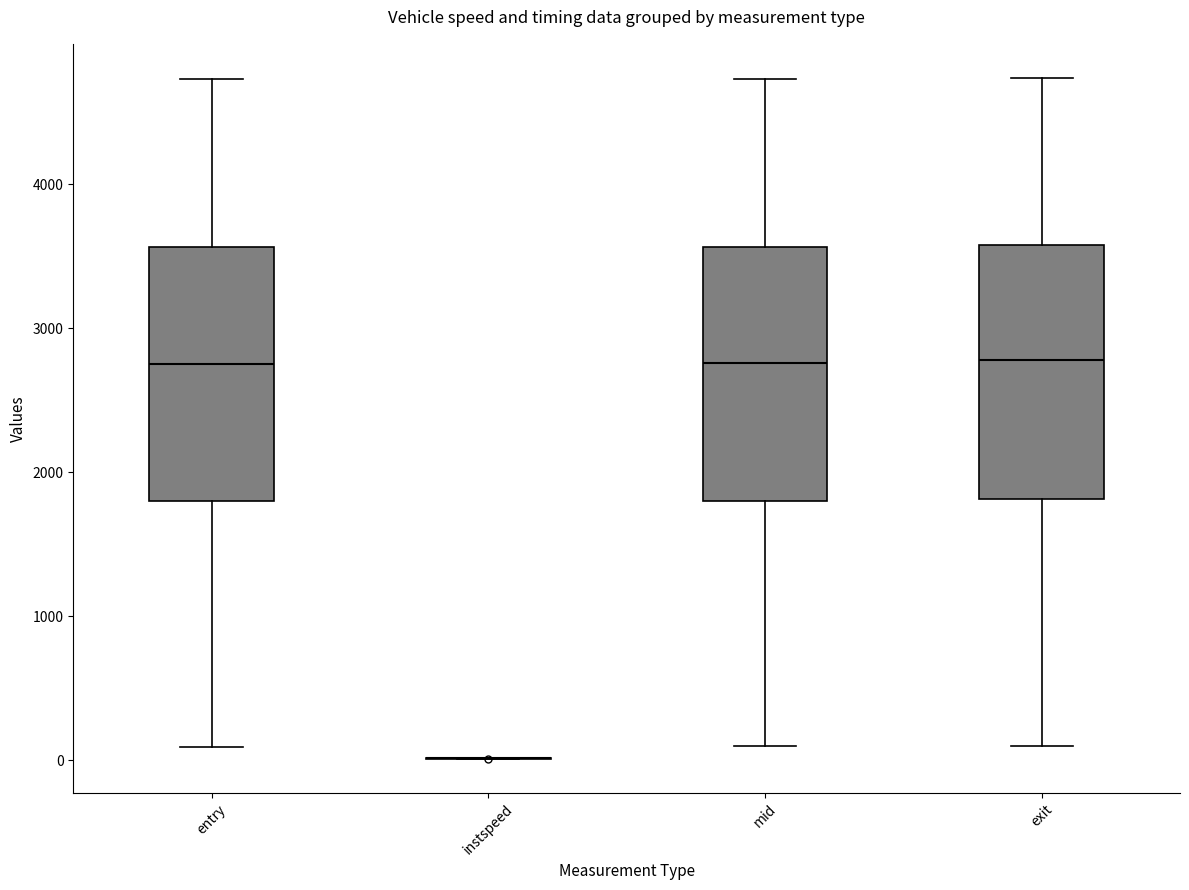

Reading left to right, read every box against the y-axis: the position of its median line, the range the box covers, and the ends of its whiskers. The values are not printed on the chart, so give them approximately, as read against the axis.

entry: median 2800, box 1800 to 3600, whiskers 100 to 4700
instspeed: box collapsed to a line at 0, whiskers 0 to 0
mid: median 2800, box 1800 to 3600, whiskers 100 to 4700
exit: median 2800, box 1800 to 3600, whiskers 100 to 4700